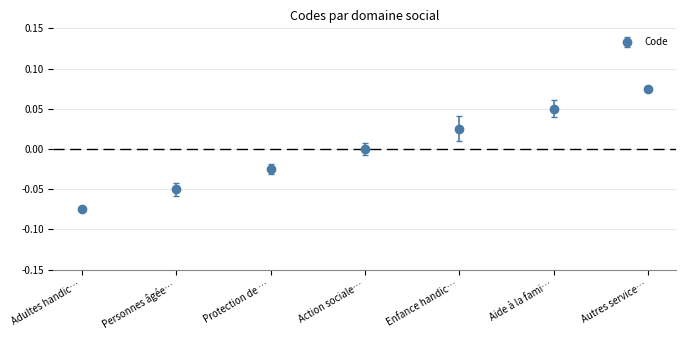

True or false: there are more than 0 points higher than both neighbors.

False